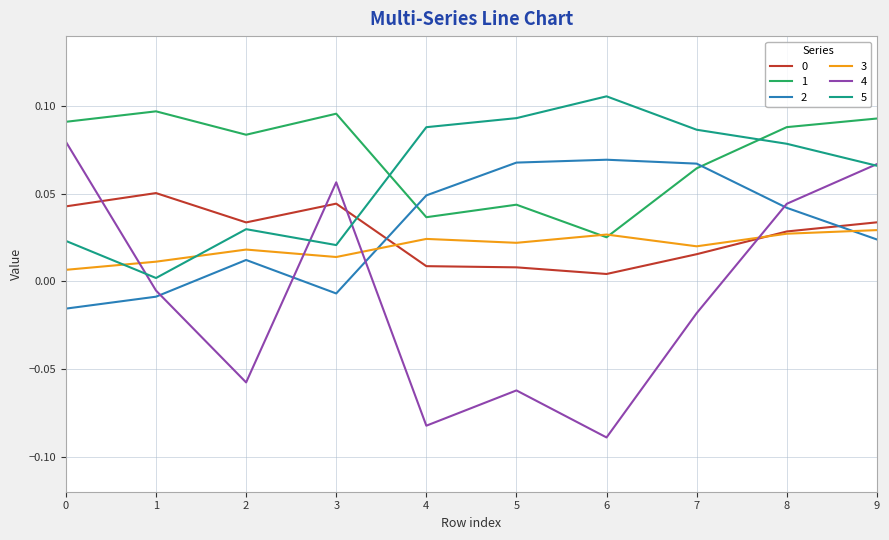

Which label corresponds to the largest value in the chart?

6